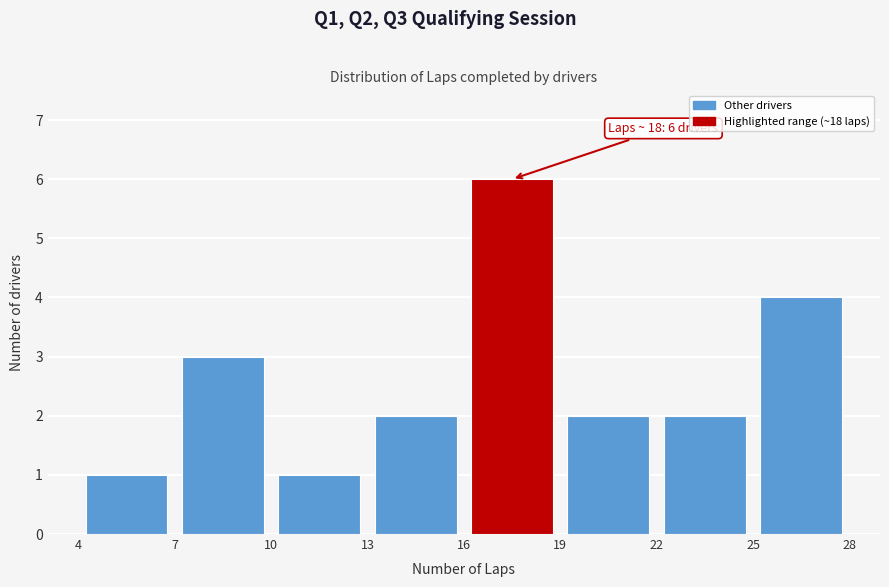

Which range on the x-axis has the tallest bar?

16 to 19